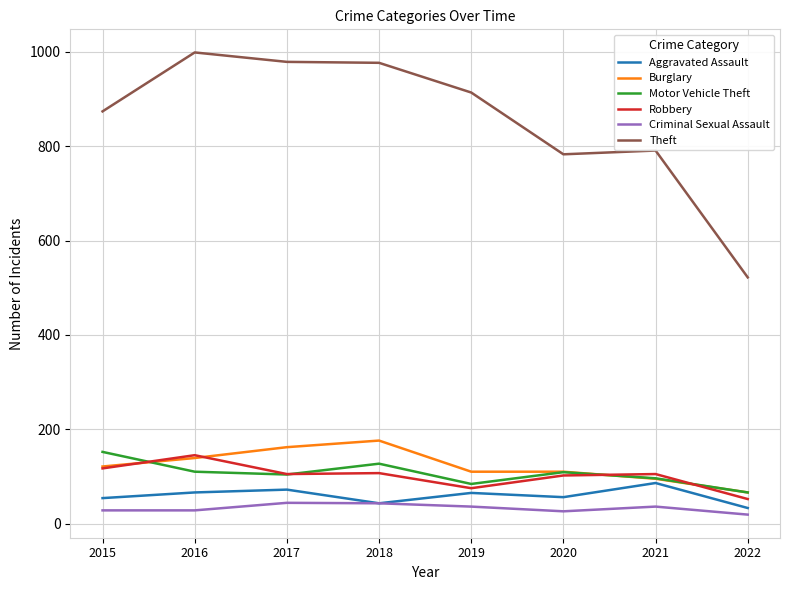

The value of Robbery at 2021 is 143. True or false?

False